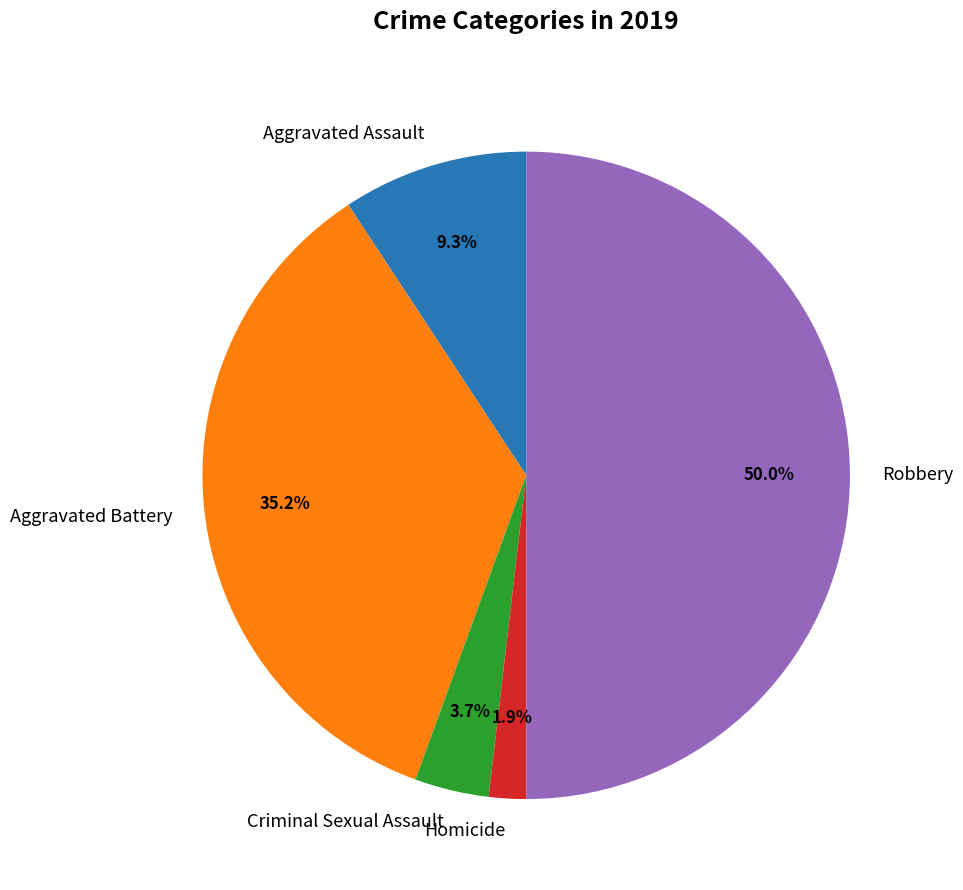

What percentage is NOT represented by Criminal Sexual Assault?

96.3%